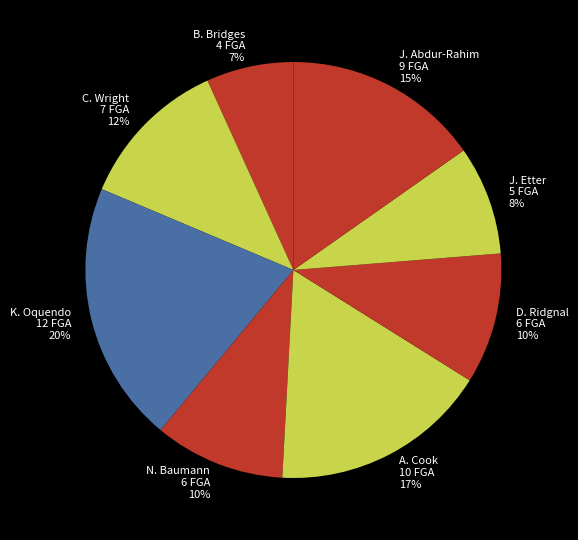

How many slices are in this pie chart?

8